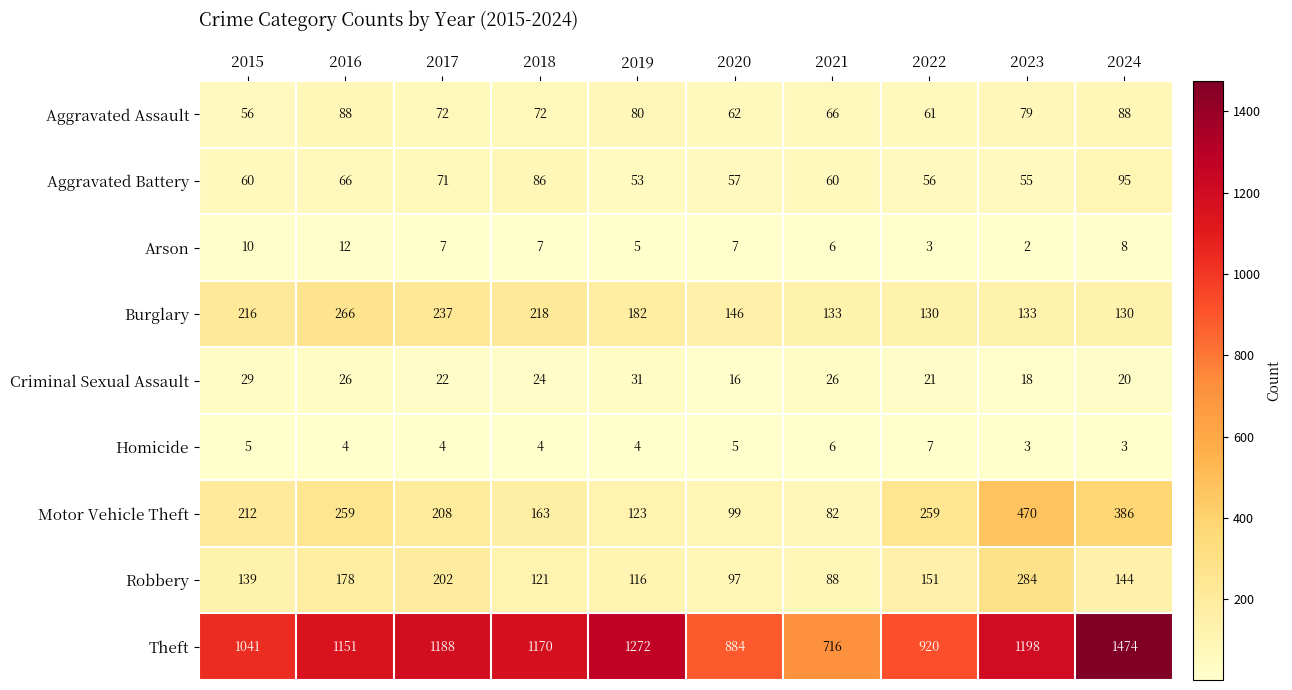

What is the approximate value of Arson at 2017?

7